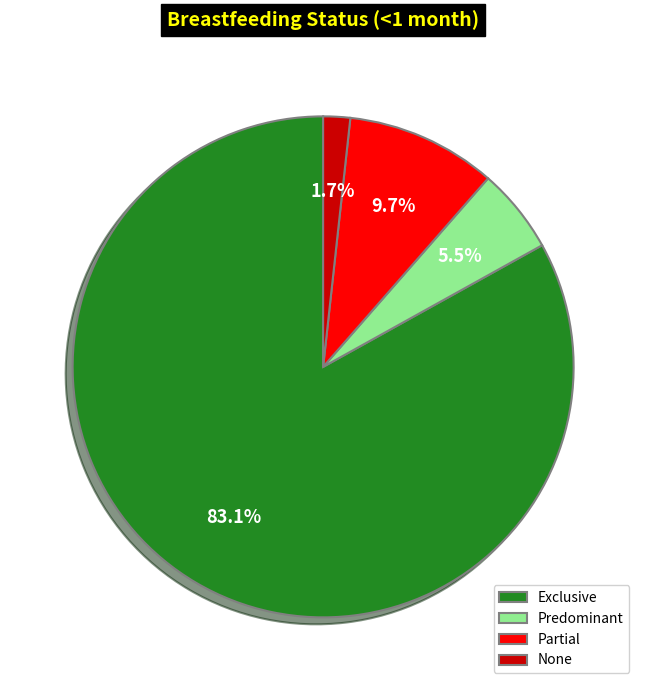

Is it true that None is 12% of the pie?

False